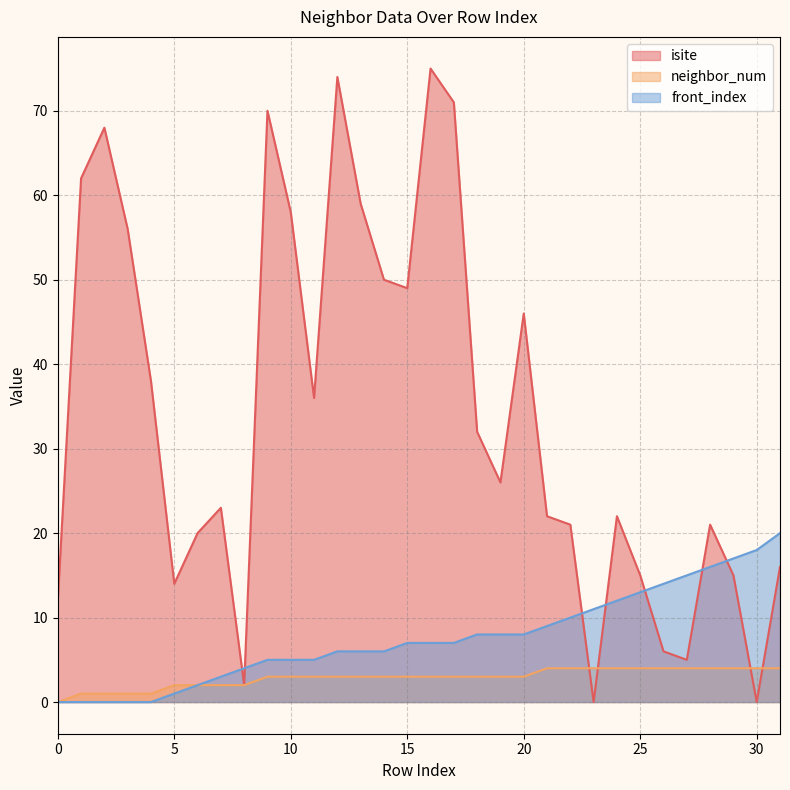

Reading left to right, transcribe all the data shown in this chart.

isite: 12	62	68	56	38	14	20	23	2	70	58	36	74	59	50	49	75	71	32	26	46	22	21	0	22	15	6	5	21	15	0	16
neighbor_num: 0	1	1	1	1	2	2	2	2	3	3	3	3	3	3	3	3	3	3	3	3	4	4	4	4	4	4	4	4	4	4	4
front_index: 0	0	0	0	0	1	2	3	4	5	5	5	6	6	6	7	7	7	8	8	8	9	10	11	12	13	14	15	16	17	18	20